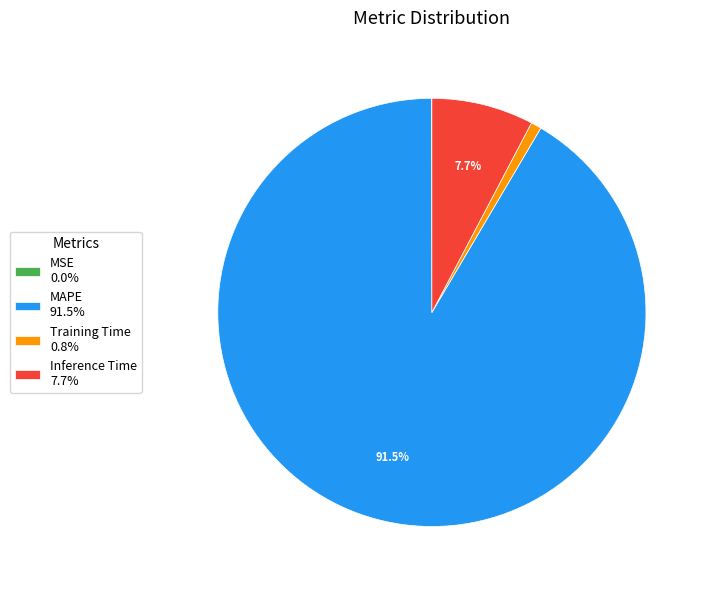

Is MAPE the majority of the pie?

Yes